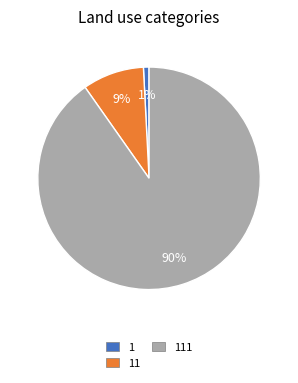

To the nearest percent, what is the average slice percentage?

33%